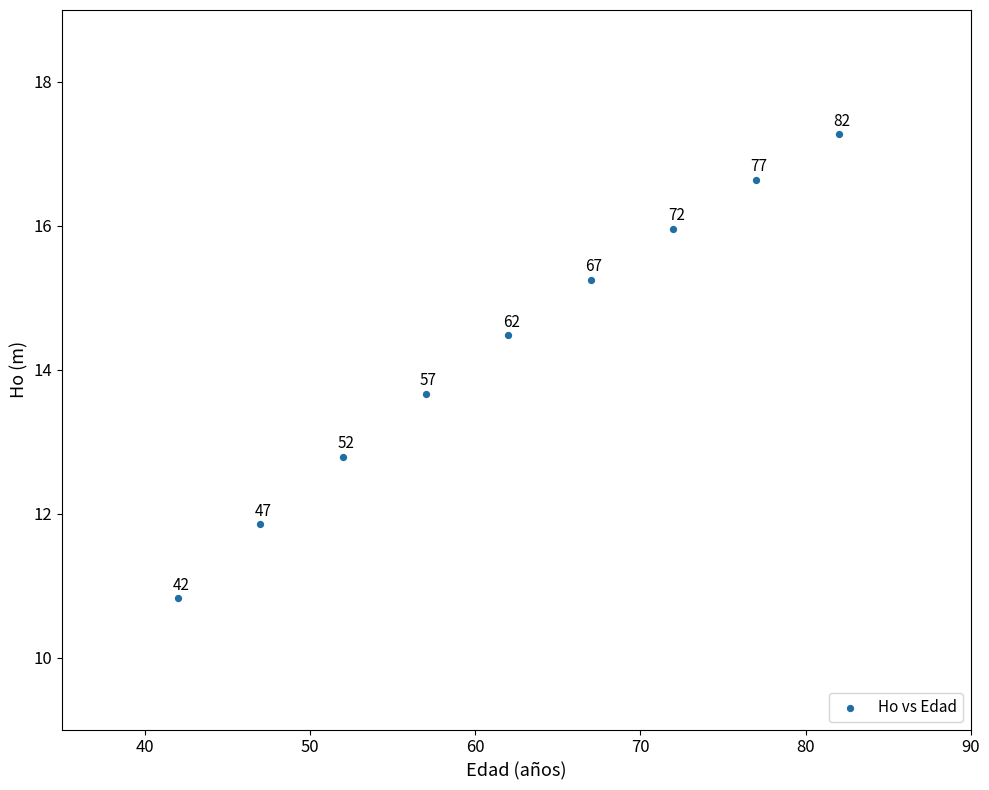

What Y value in the scatter plot is closest to 14?

13.7